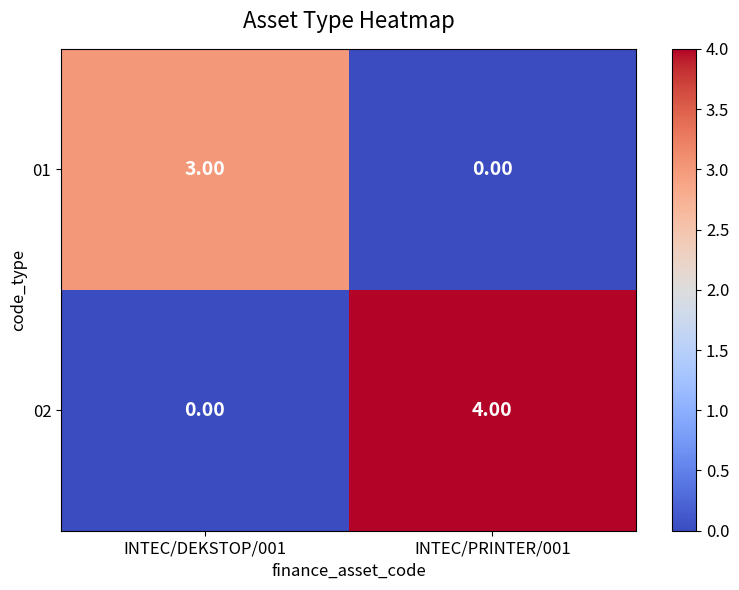

What is the spread (max minus min) of values at INTEC/PRINTER/001?

4